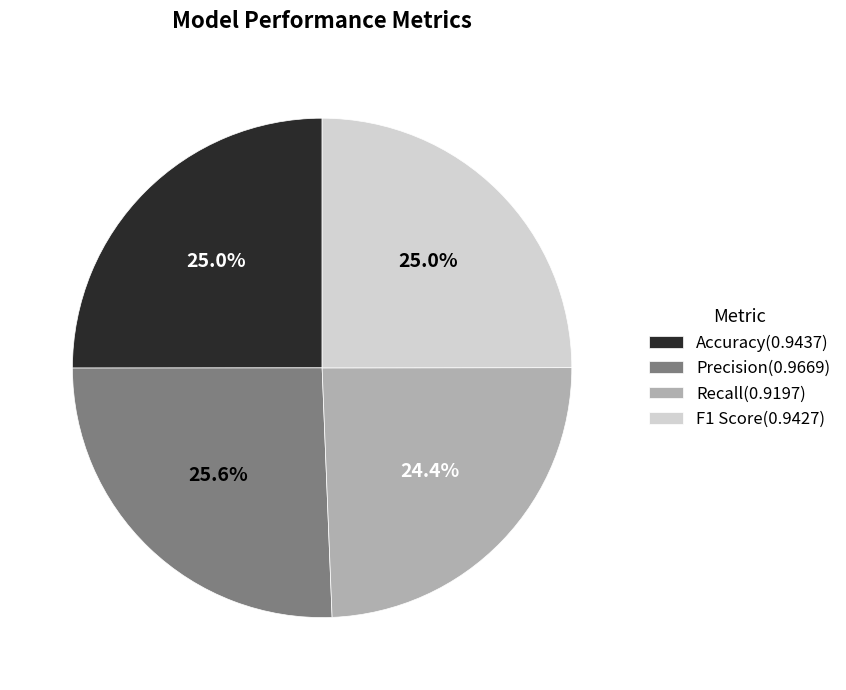

Does any single category account for the majority?

No